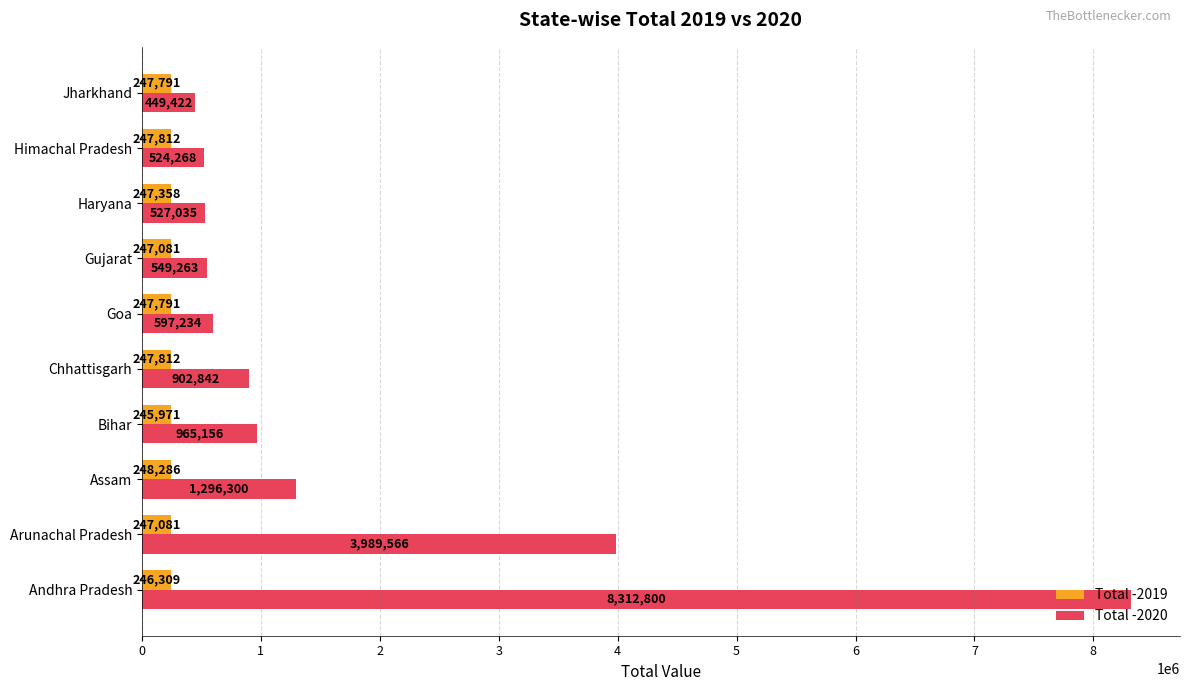

The Total -2020 series shows 597234 at Goa. True or false?

True